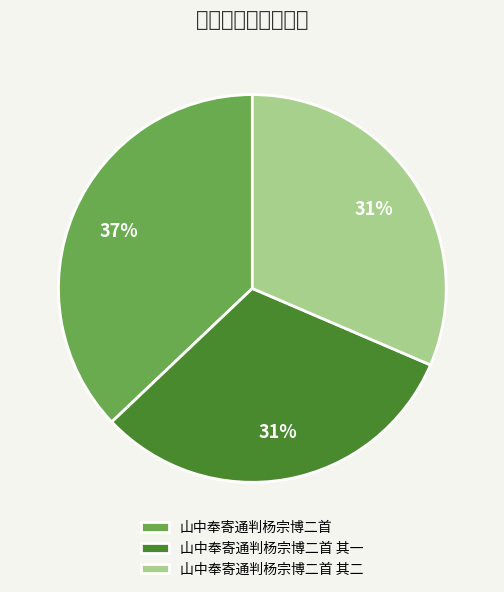

How many slices are in this pie chart?

3